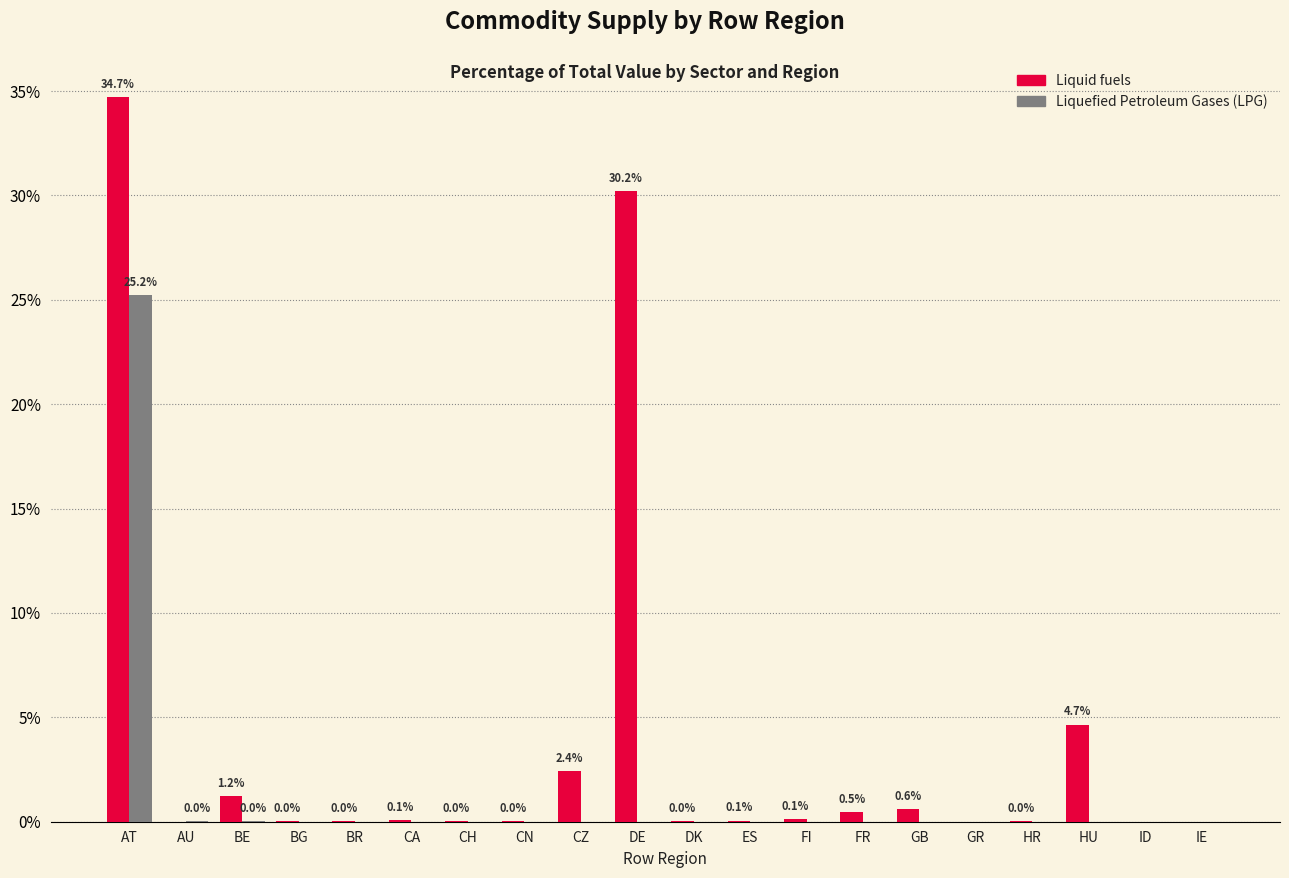

What is the maximum value shown in the chart?

34.7